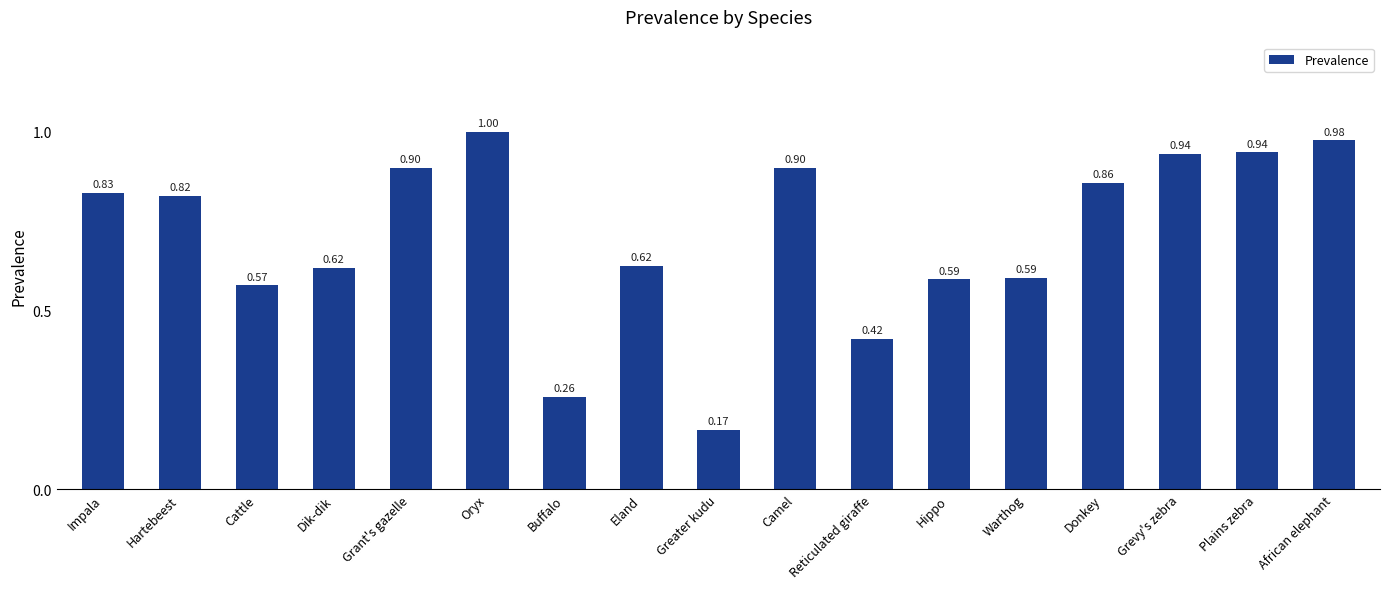

What is the approximate value at Oryx?

1.0